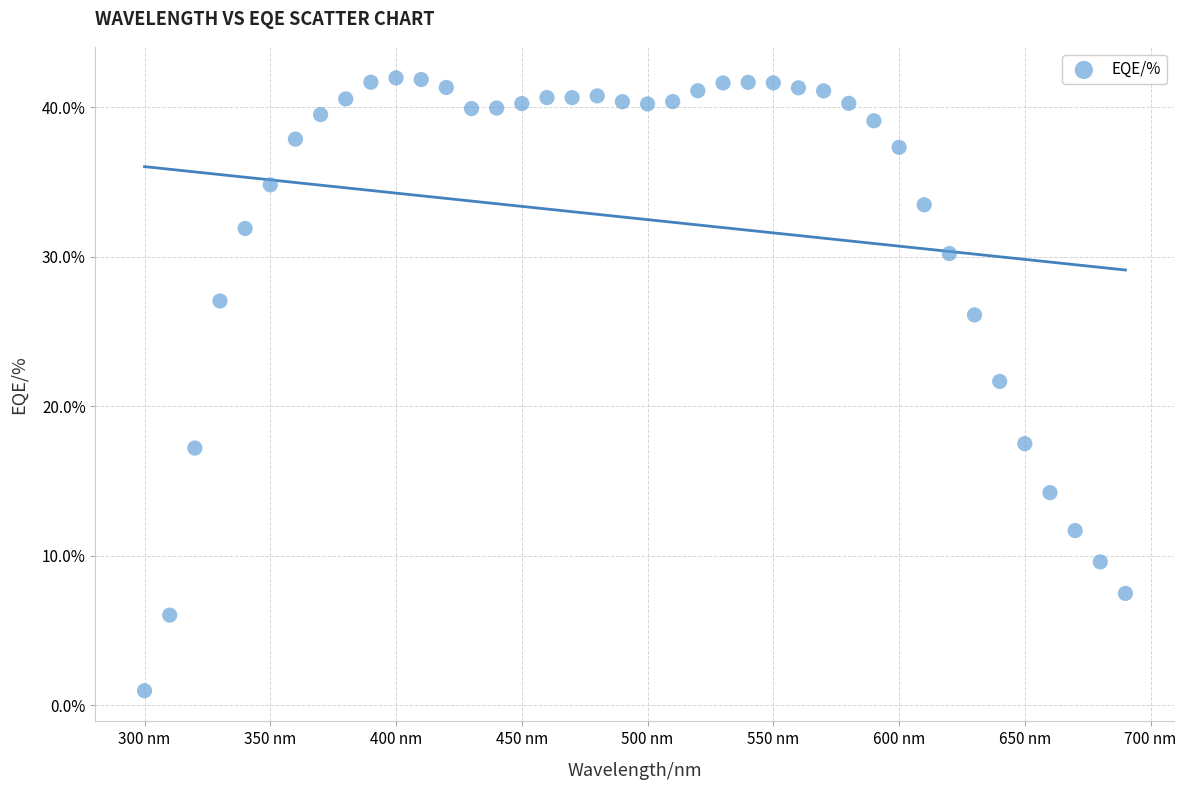

What is the range of Y values (max minus min)?

41.0